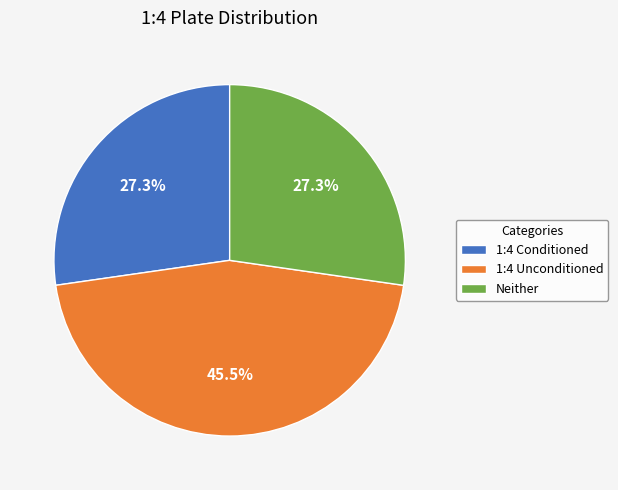

Does any single category account for the majority?

No